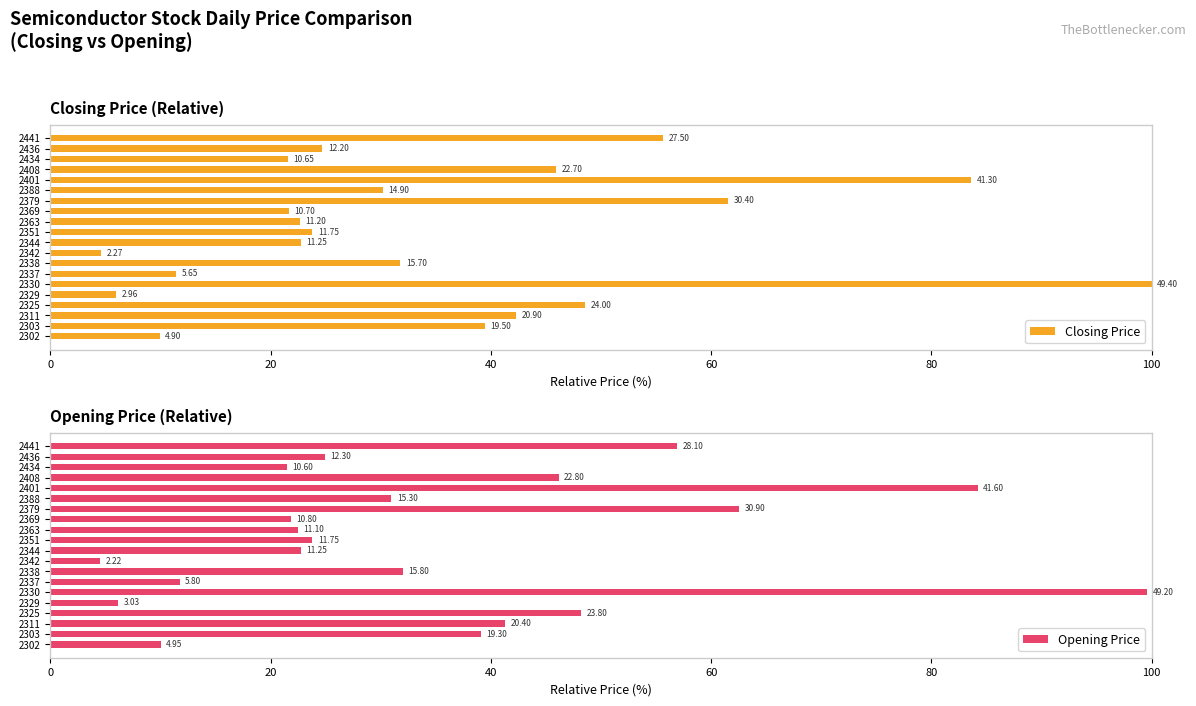

Count the number of categories in the chart.

20